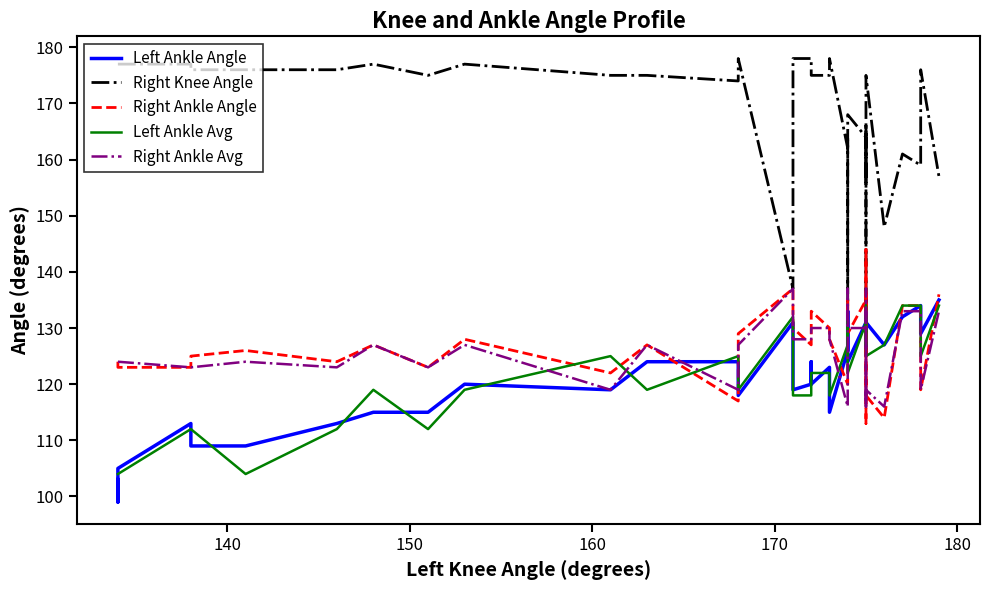

Is the value of Left Ankle Angle at 12 greater than the value of Left Ankle Avg at 20?

Yes